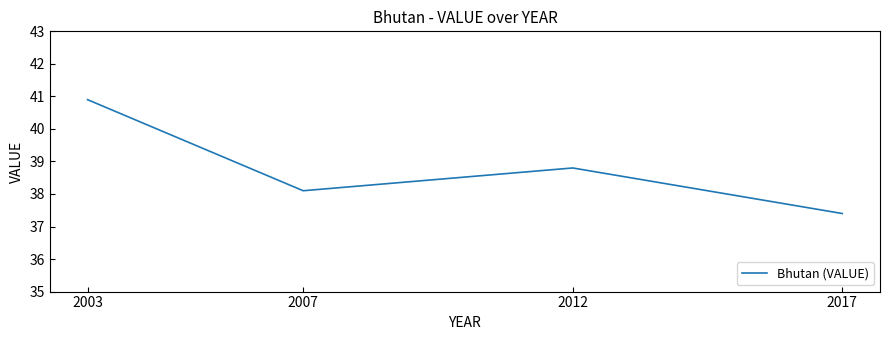

Between 2012 and 2003, which is larger?

2003